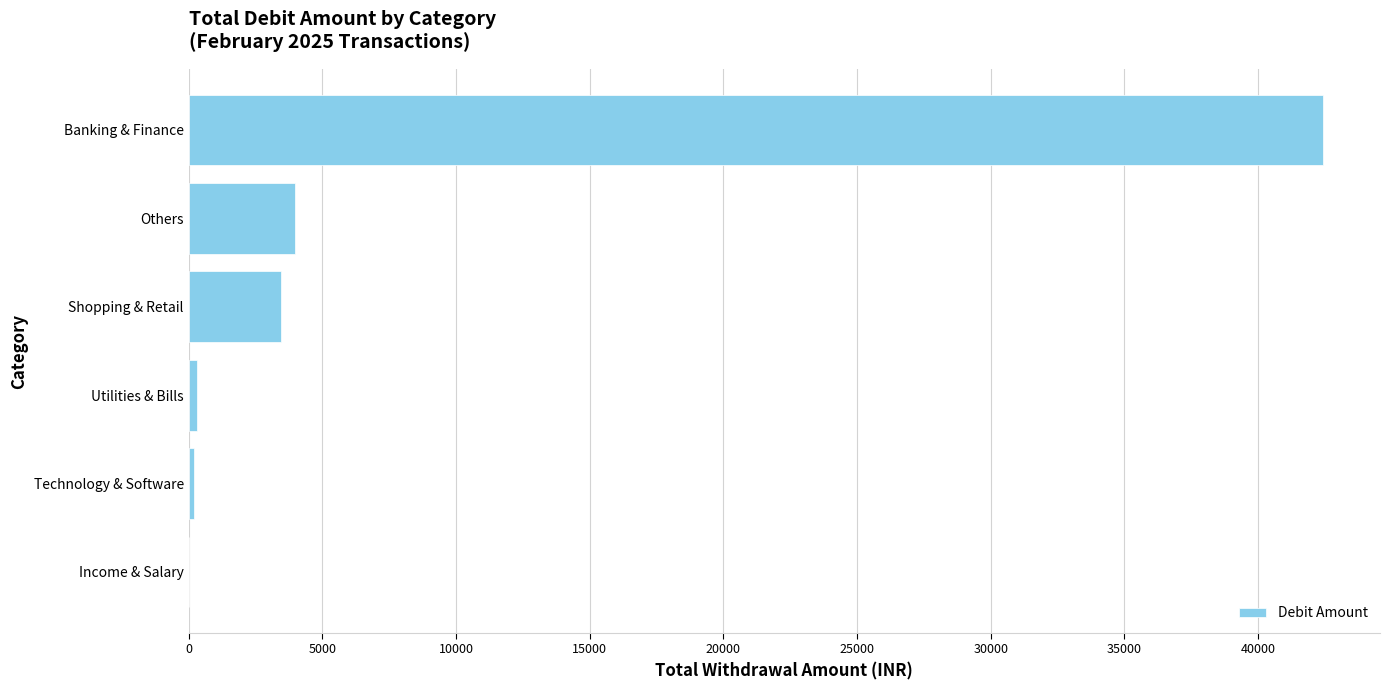

The value at Banking & Finance is 42439.0. True or false?

True